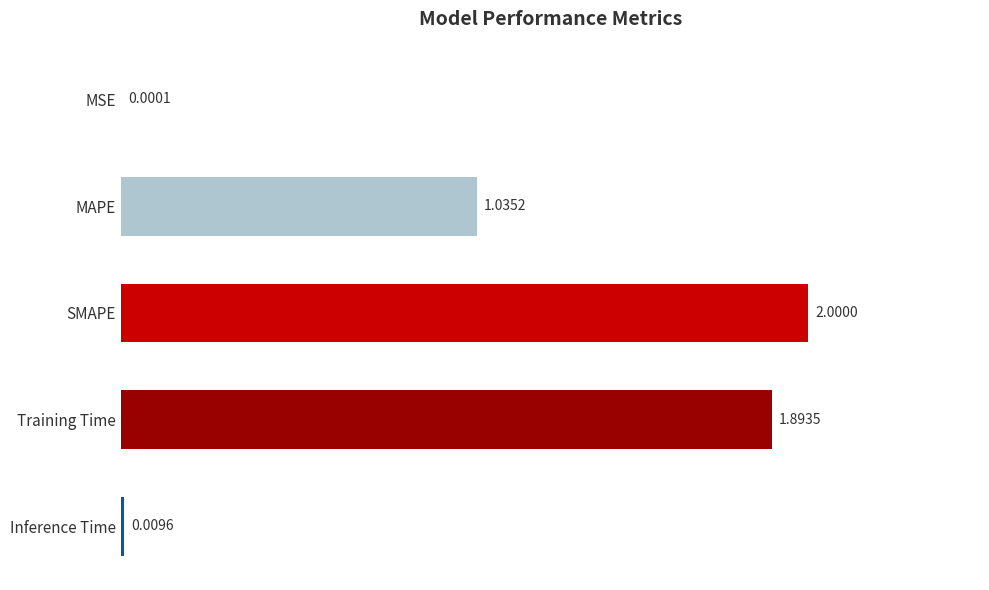

At which category does the chart reach its peak across all series?

SMAPE